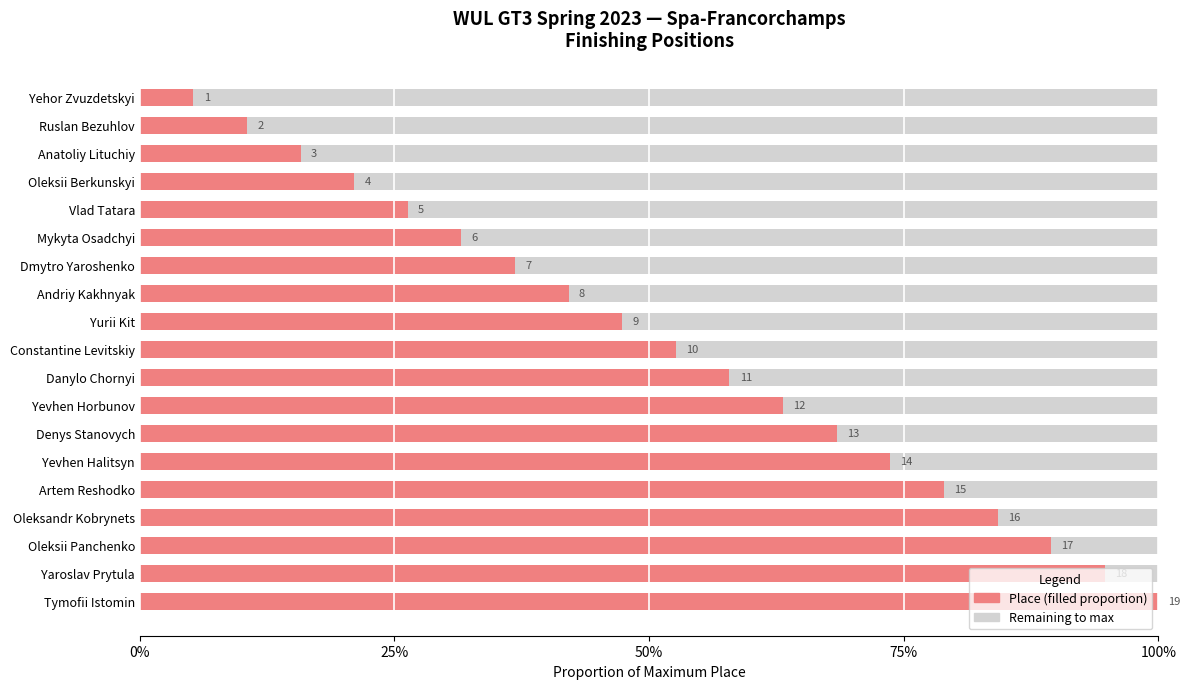

What position from the right is Mykyta Osadchyi?

14